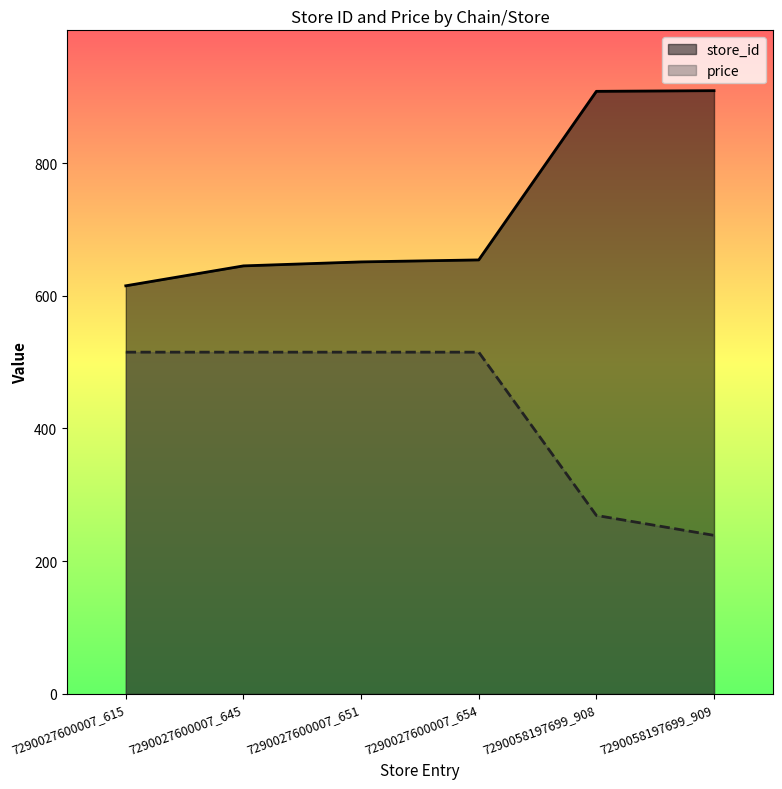

How many lines are shown in the chart?

2